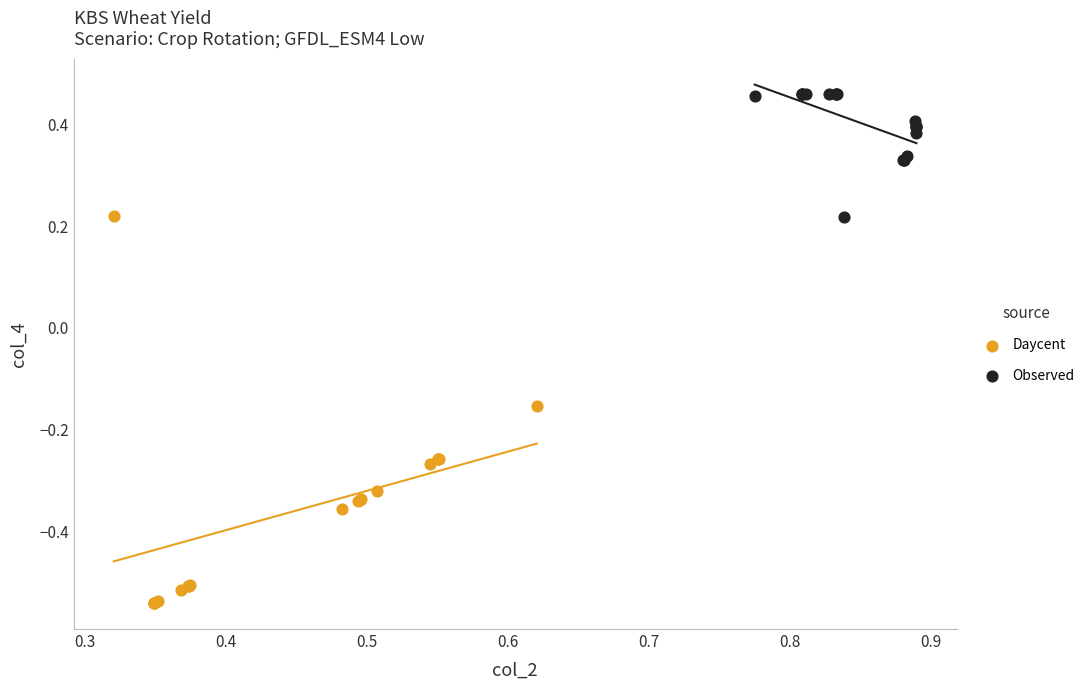

What are all the series names shown in the legend?

Daycent, Observed